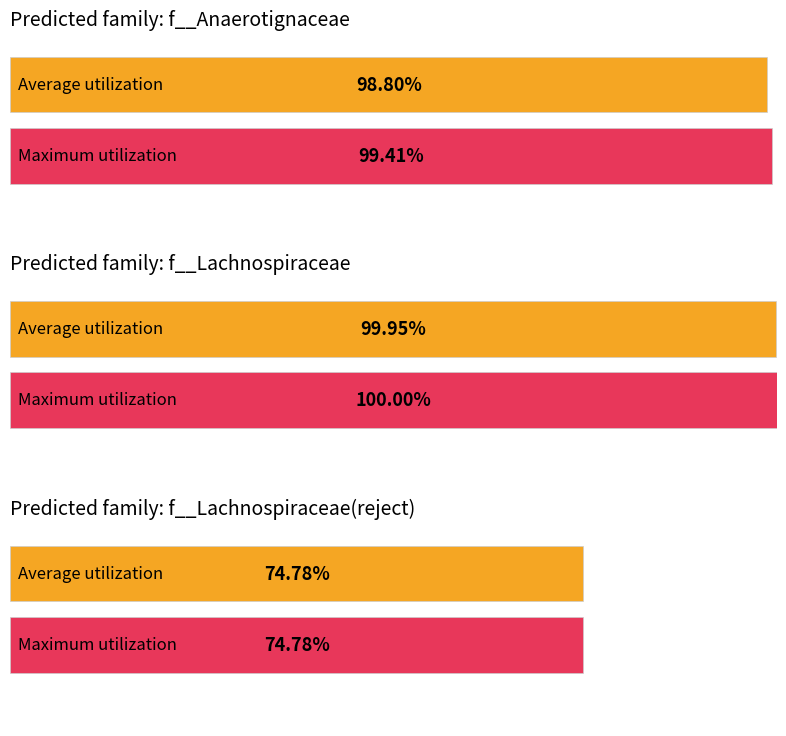

Are the bars horizontal?

Yes